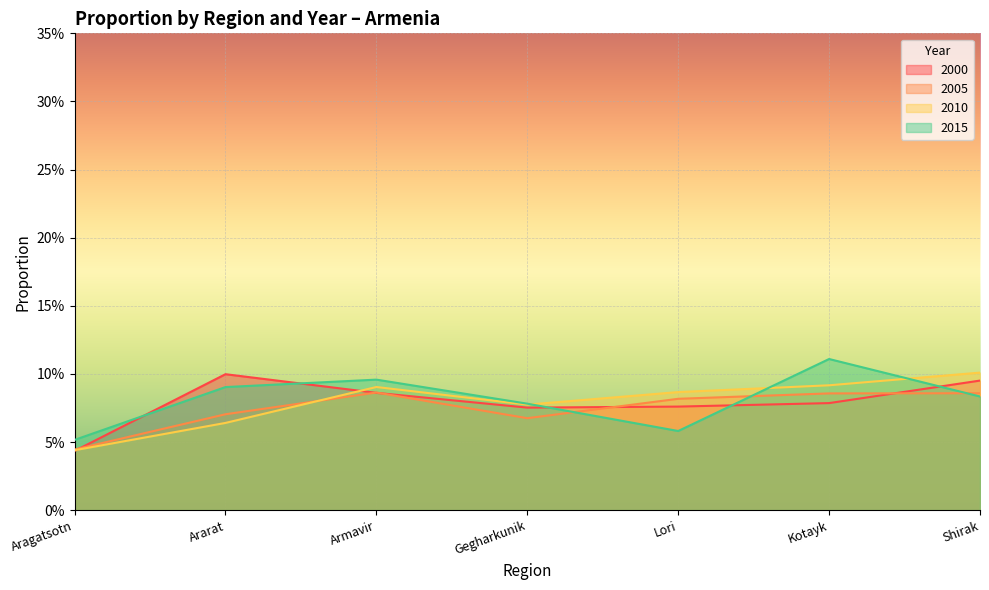

After their last crossing, which series has the higher values: 2000 or 2015?

2000